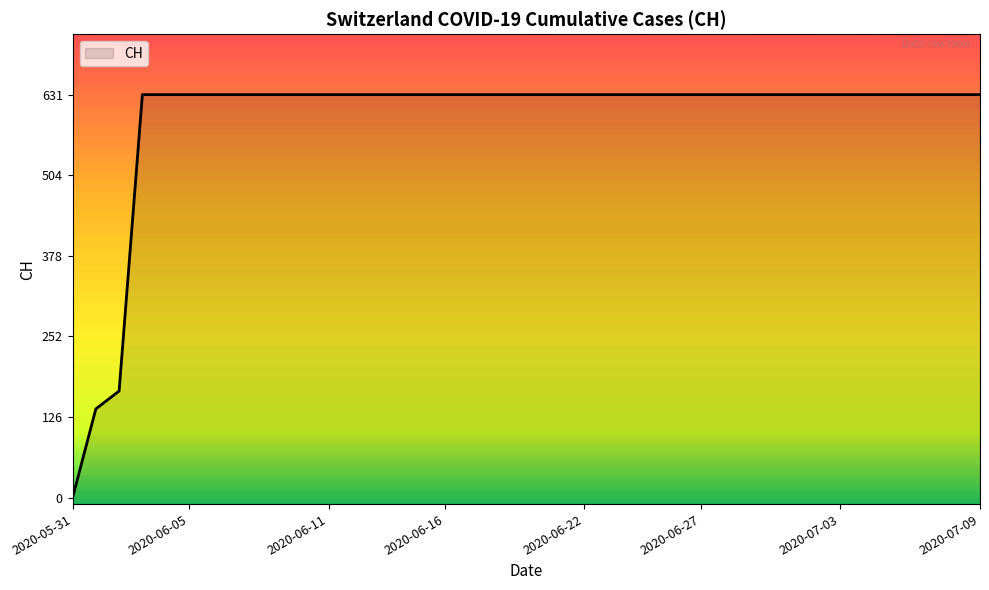

Reading left to right, transcribe all the data shown in this chart.

2020-05-31=0	2020-06-01=139	2020-06-02=167	2020-06-03=631	2020-06-04=631	2020-06-05=631	2020-06-06=631	2020-06-07=631	2020-06-08=631	2020-06-09=631	2020-06-10=631	2020-06-11=631	2020-06-12=631	2020-06-13=631	2020-06-14=631	2020-06-15=631	2020-06-16=631	2020-06-17=631	2020-06-18=631	2020-06-19=631	2020-06-20=631	2020-06-21=631	2020-06-22=631	2020-06-23=631	2020-06-24=631	2020-06-25=631	2020-06-26=631	2020-06-27=631	2020-06-28=631	2020-06-29=631	2020-06-30=631	2020-07-01=631	2020-07-02=631	2020-07-03=631	2020-07-04=631	2020-07-05=631	2020-07-06=631	2020-07-07=631	2020-07-08=631	2020-07-09=631